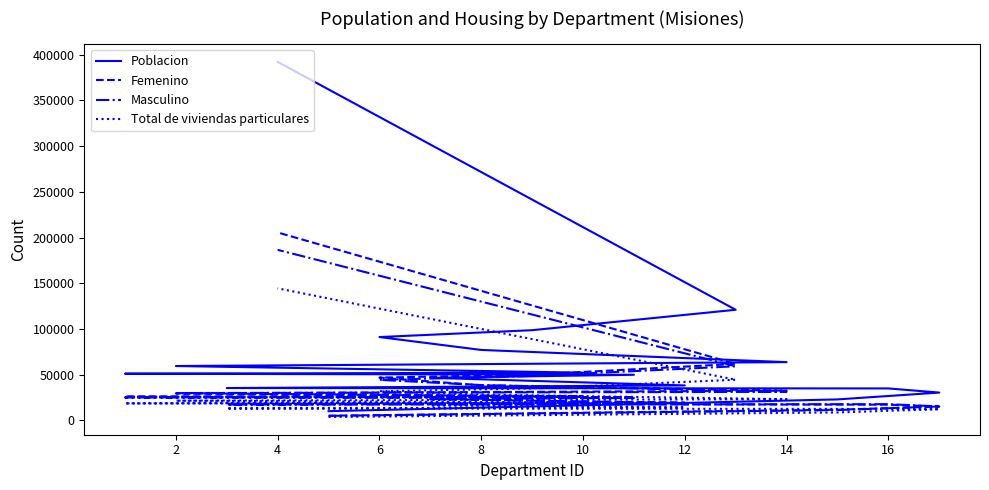

How many lines are shown in the chart?

4